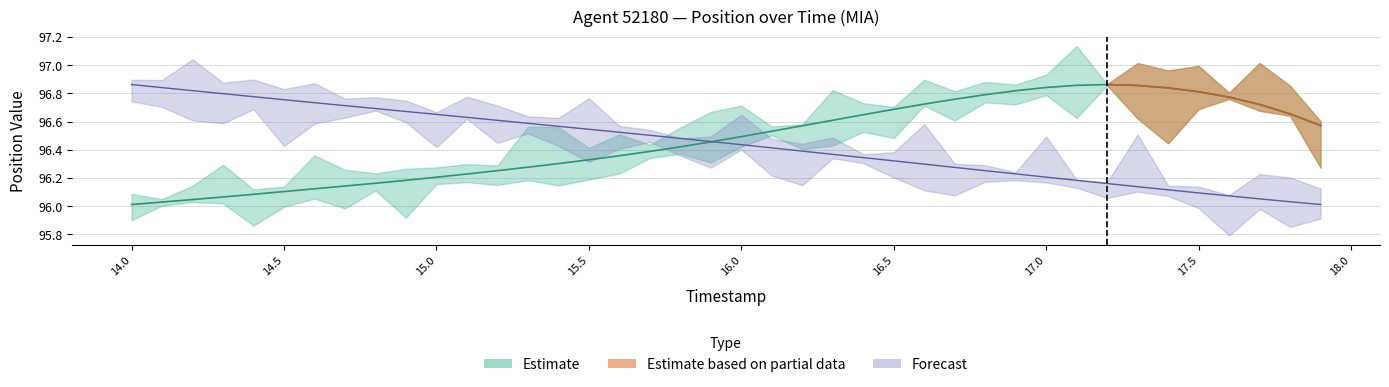

What is the label of the 9th point from the right?

17.1